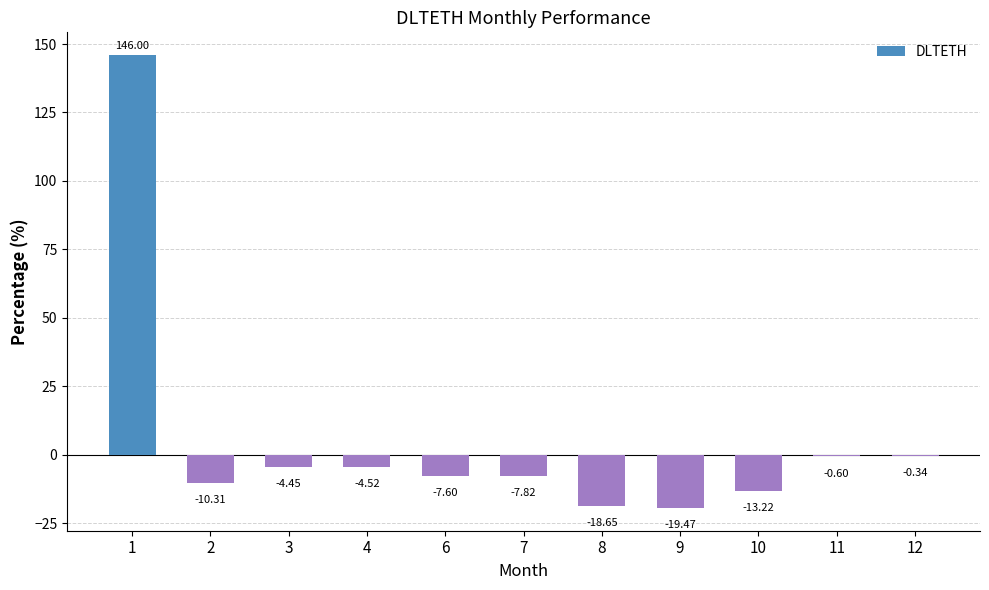

Between 11 and 9, which is larger?

11